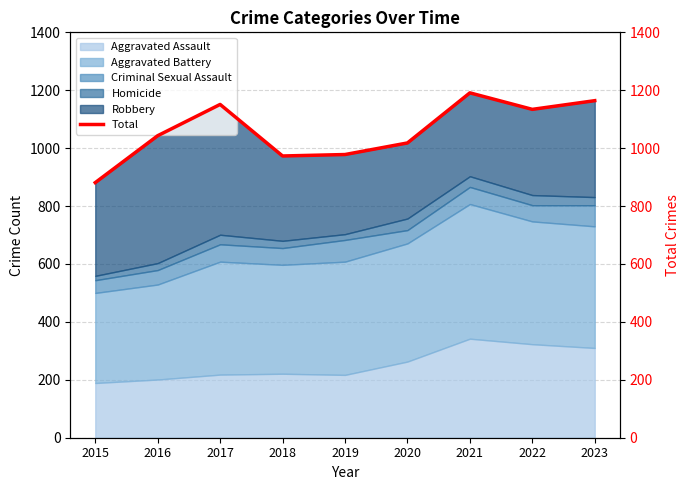

Does the chart display data point markers on the line(s)?

No